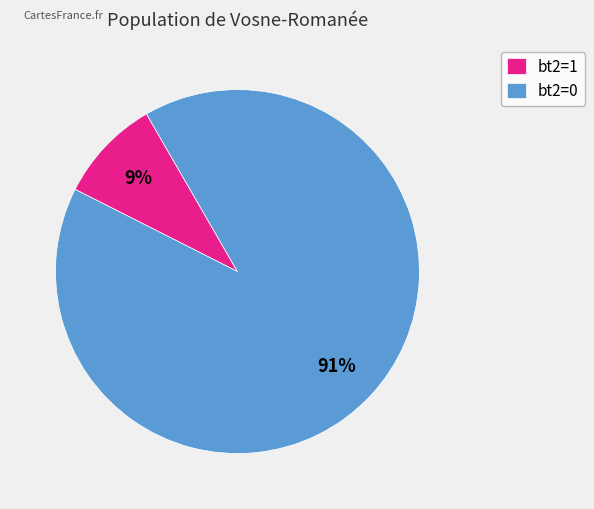

Which slice represents more than half of the pie?

bt2=0